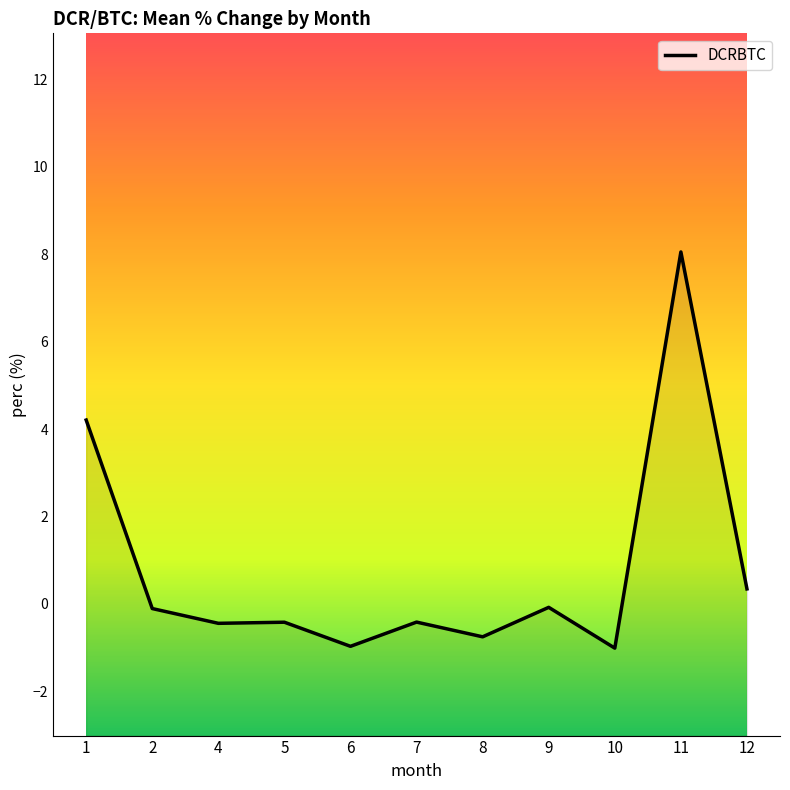

What is the difference between the maximum and minimum values?

9.1